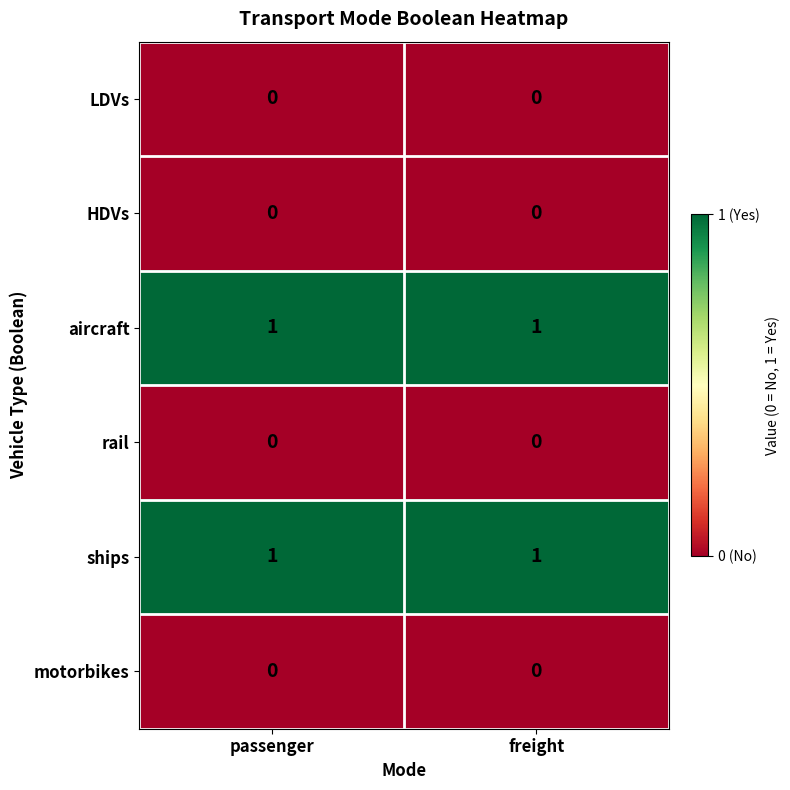

Is it true that motorbikes equals 0 at passenger?

True